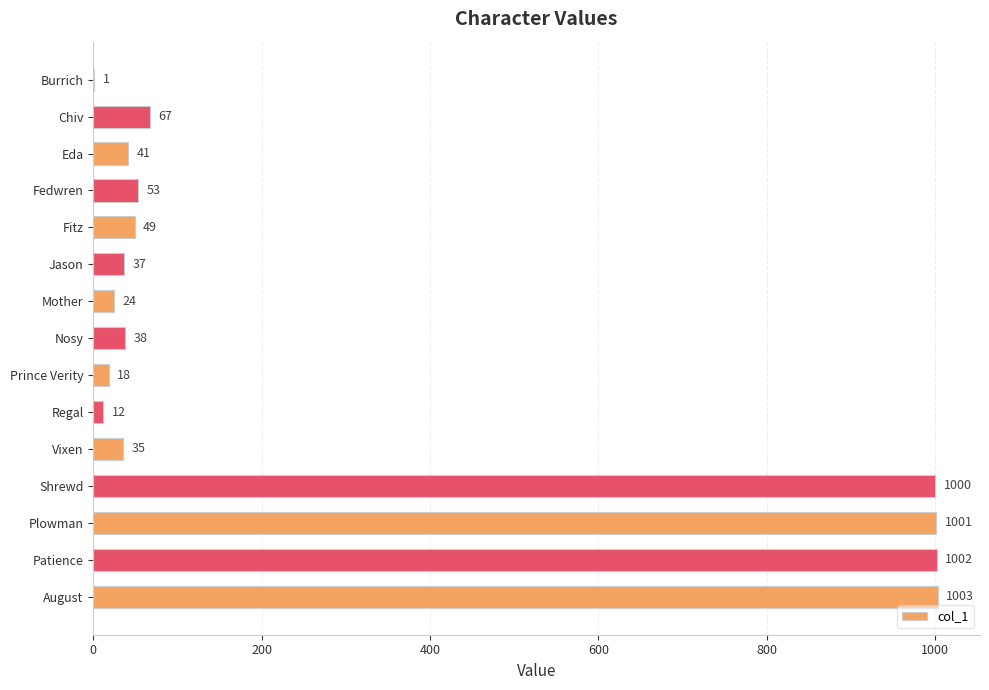

The chart shows a value of 1000 at Shrewd. True or false?

True